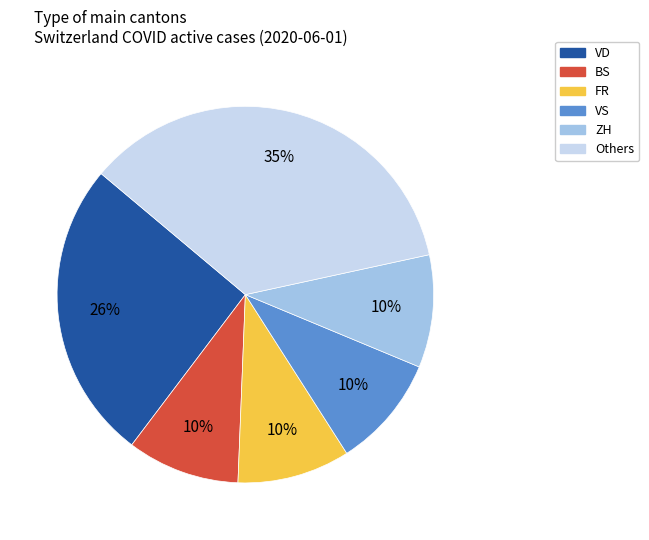

Is the sum of VS and BS greater than half?

No